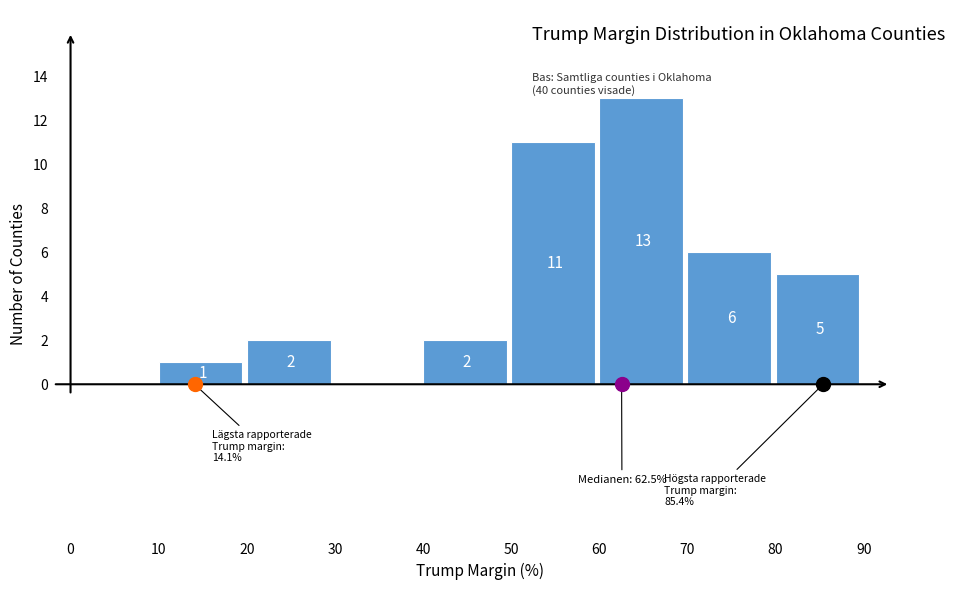

Which range on the x-axis has the tallest bar?

60 to 70